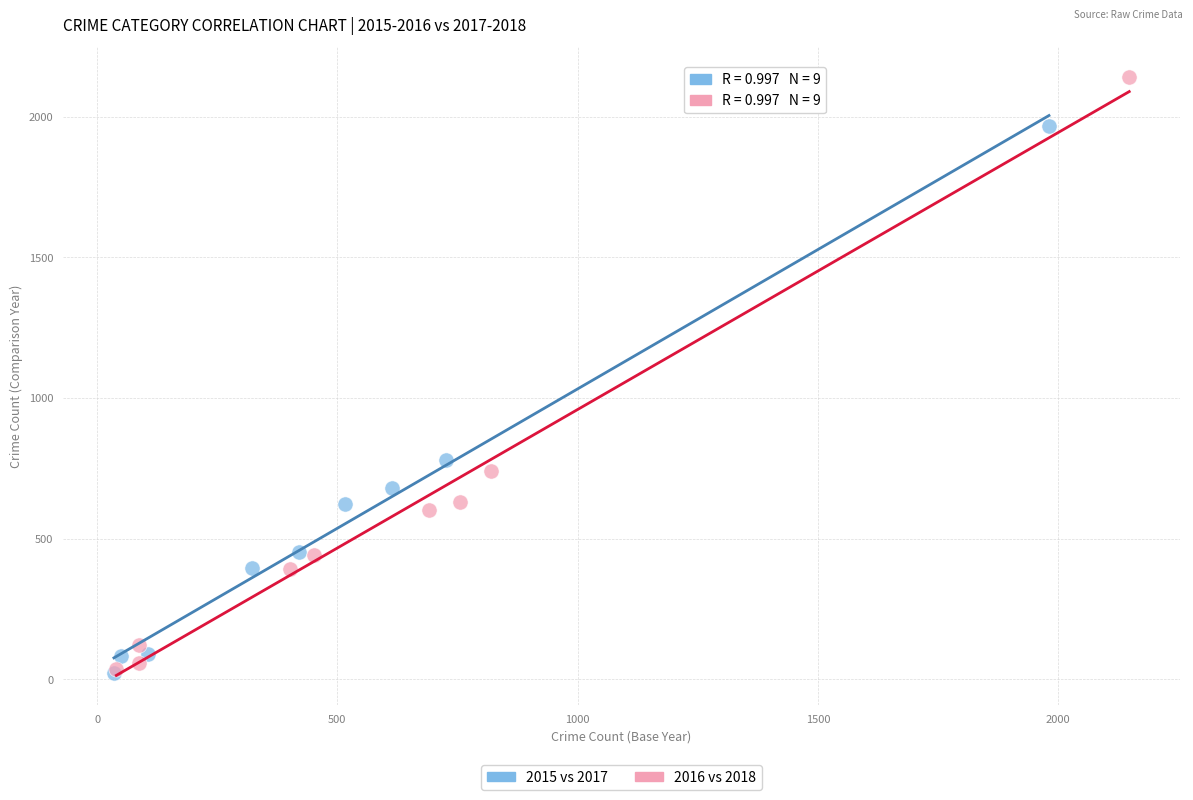

Which series has the largest Y range (max minus min)?

2016 vs 2018